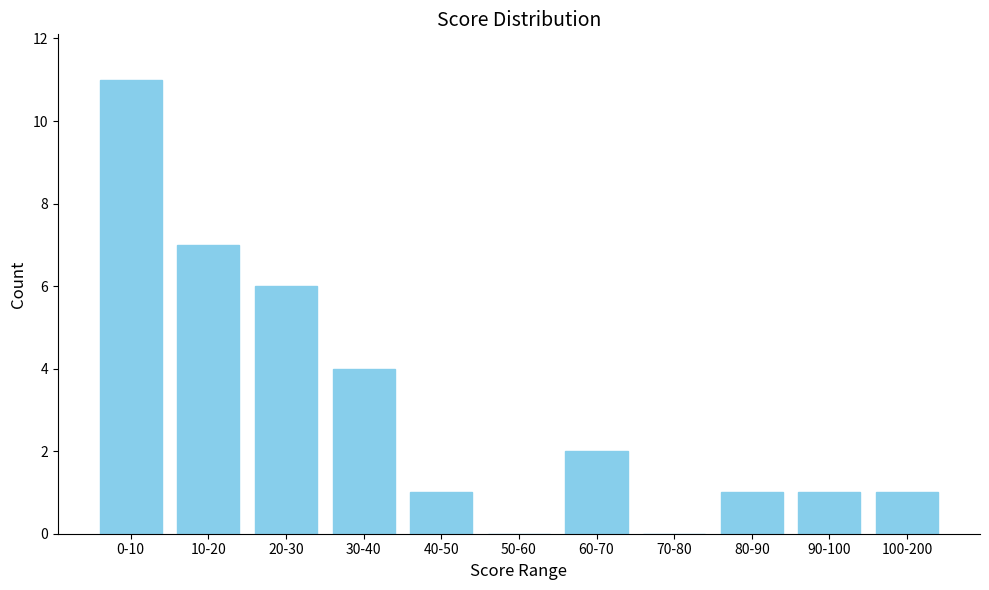

Reading left to right, extract all data points from this chart.

0-10=11	10-20=7	20-30=6	30-40=4	40-50=1	50-60=0	60-70=2	70-80=0	80-90=1	90-100=1	100-200=1